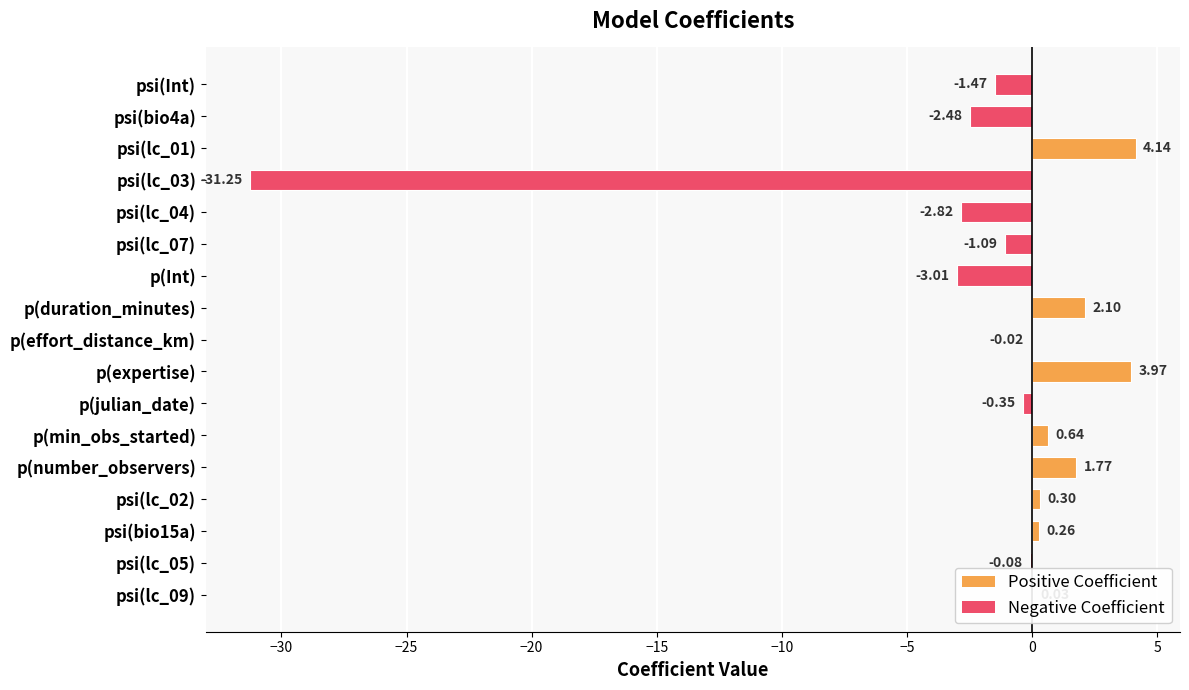

What is the sum of the values at psi(lc_01) and psi(bio4a)?

1.7